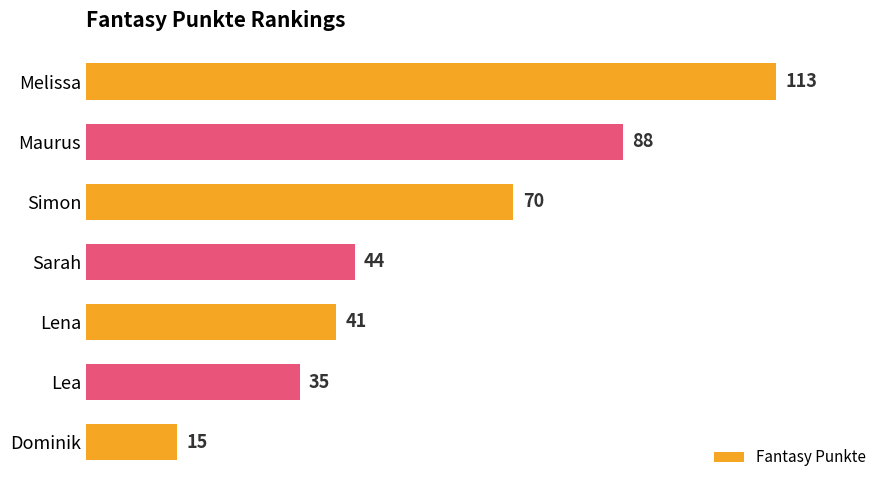

Where is the data nearest to the value 64?

Simon